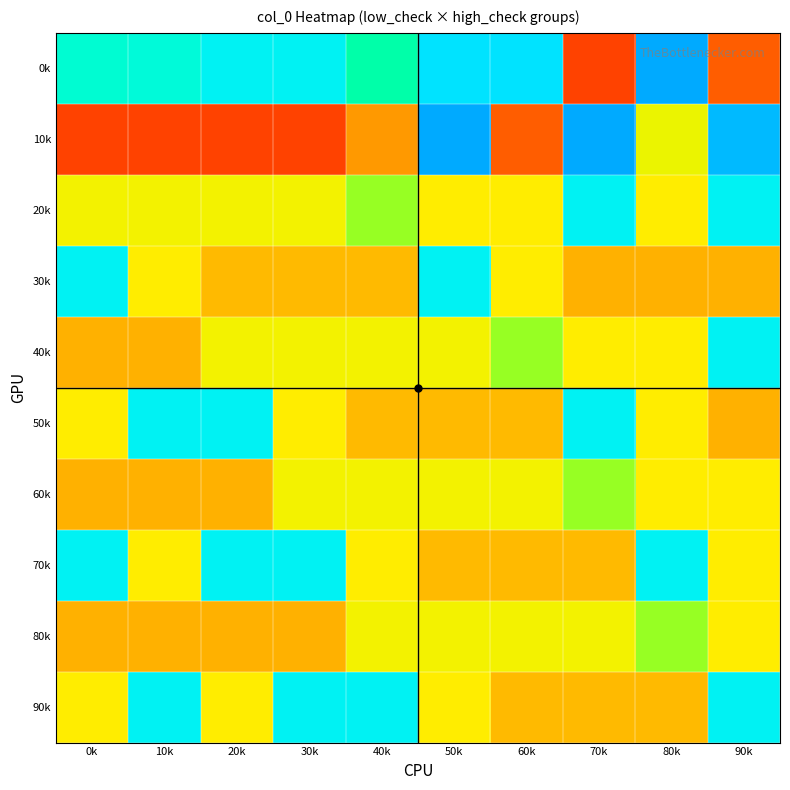

At how many categories does at least one series exceed 3?

10